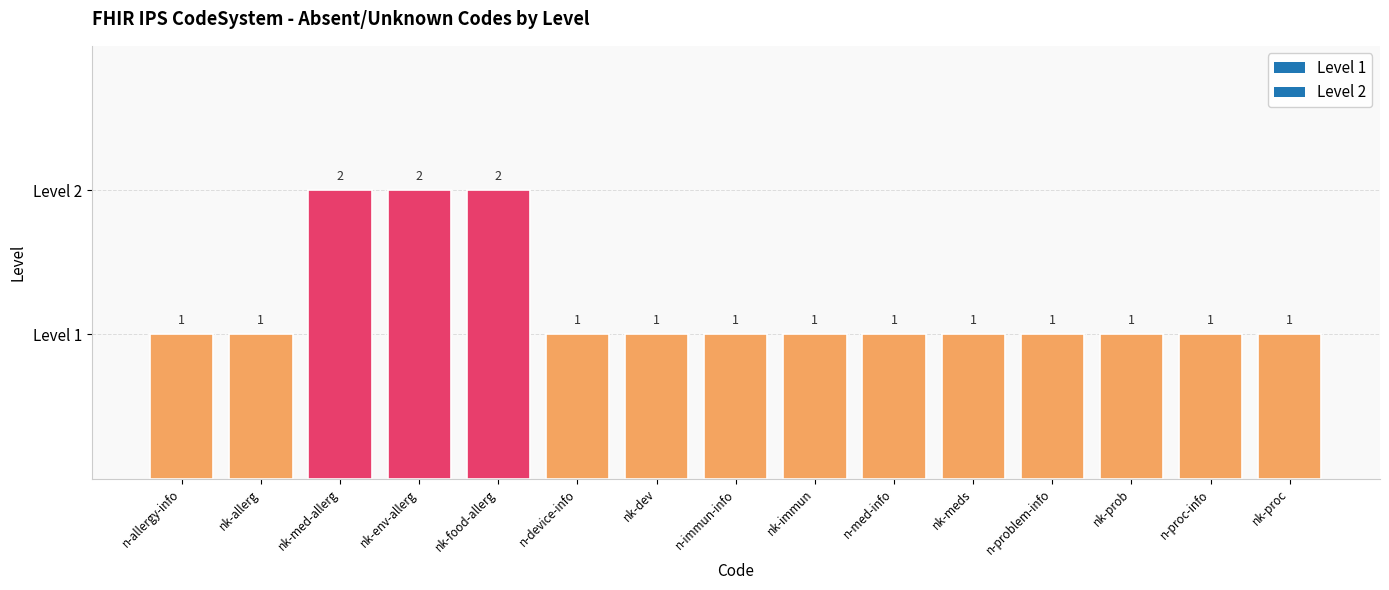

What is the value of the 11th bar from the left?

1